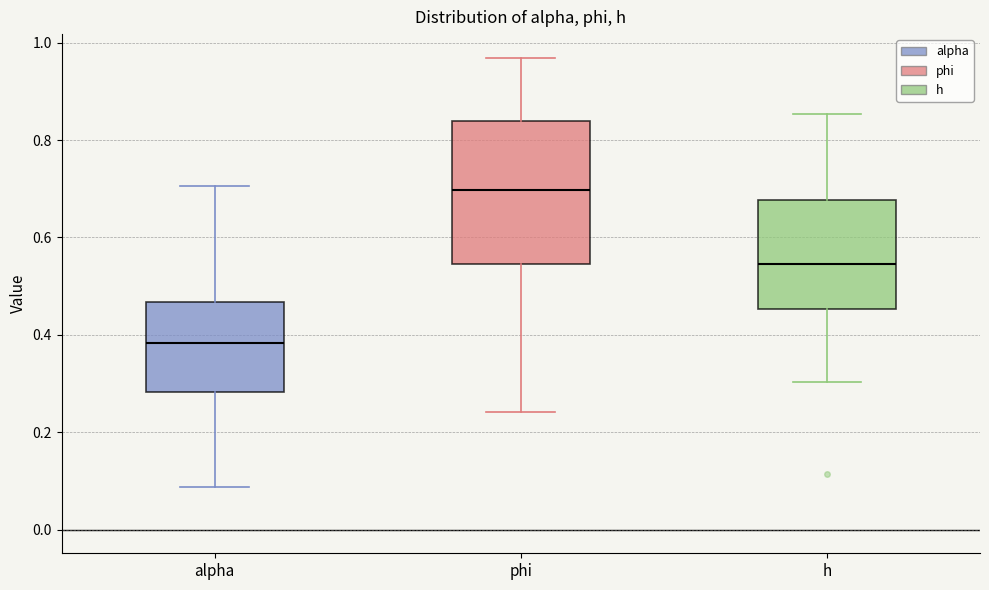

Reading left to right, read every box against the y-axis: the position of its median line, the range the box covers, and the ends of its whiskers. The values are not printed on the chart, so give them approximately, as read against the axis.

alpha: median 0.38, box 0.28 to 0.46, whiskers 0.08 to 0.70
phi: median 0.70, box 0.54 to 0.84, whiskers 0.24 to 0.96
h: median 0.54, box 0.46 to 0.68, whiskers 0.30 to 0.86